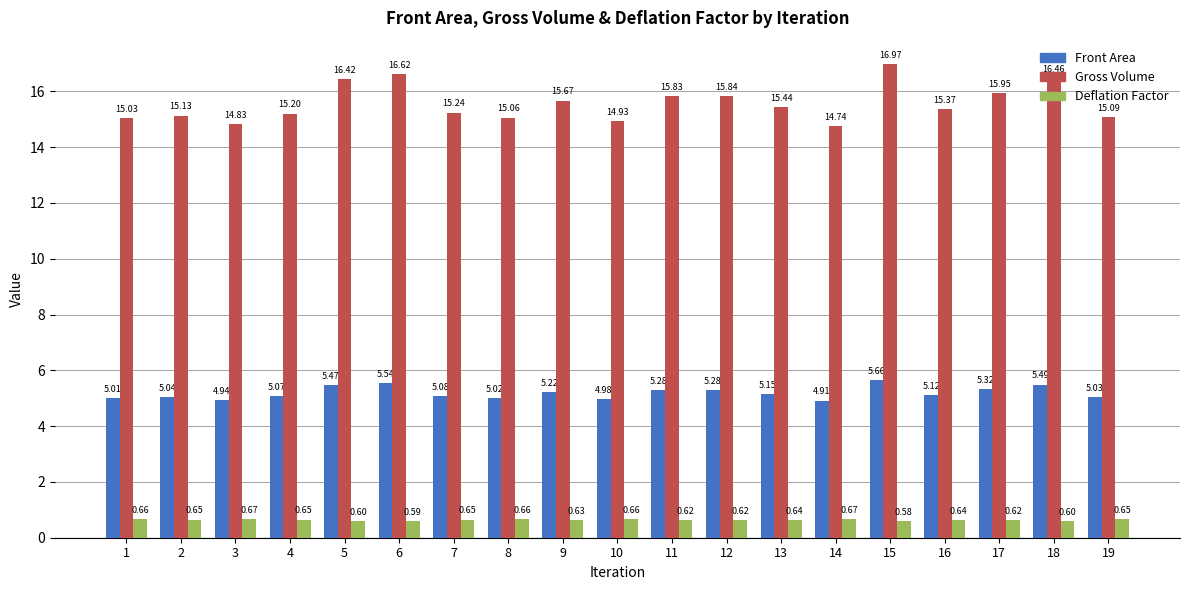

What is the sum of the Deflation Factor values at 11 and 13?

1.3